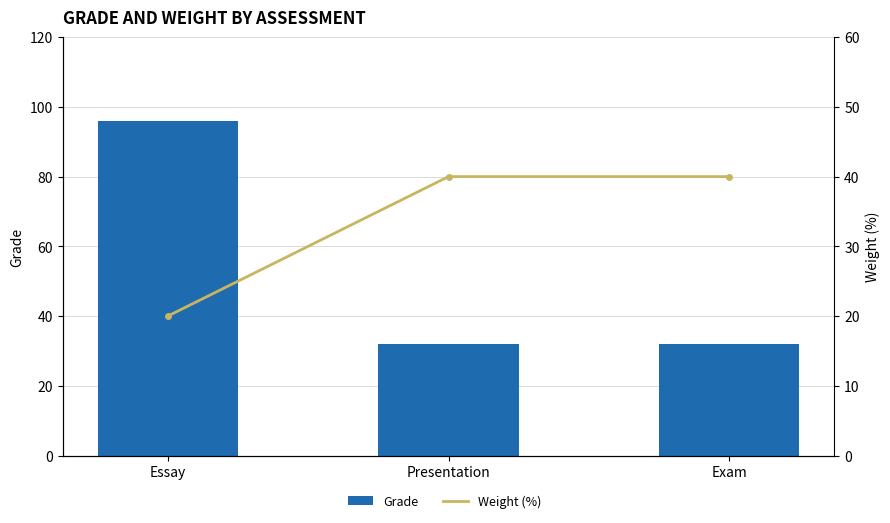

Rank the series by their average value, from highest to lowest.

Grade, Weight (%)